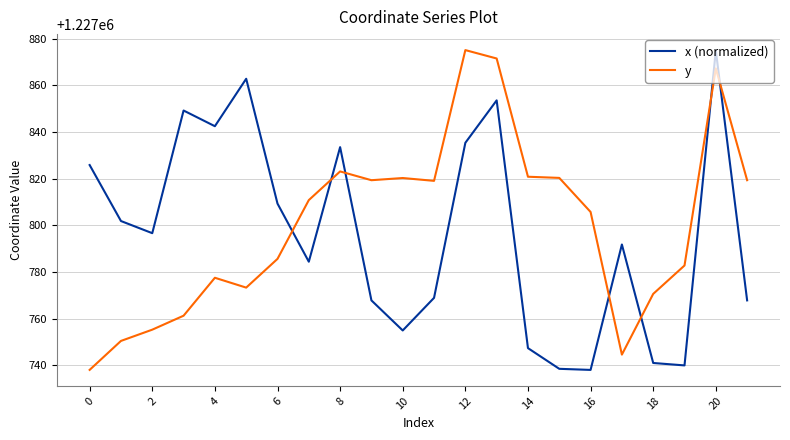

What is the minimum value shown in the chart?

1227738.0